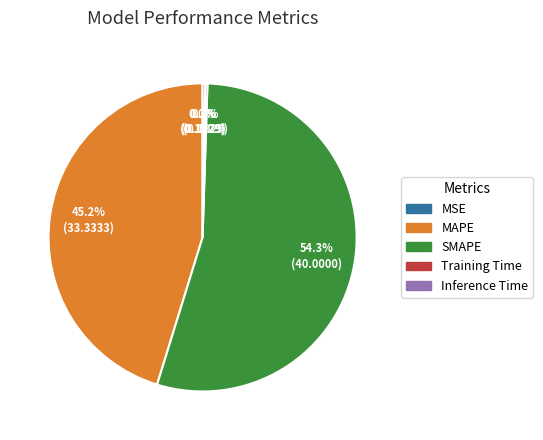

The MAPE slice represents 60% of the pie. True or false?

False